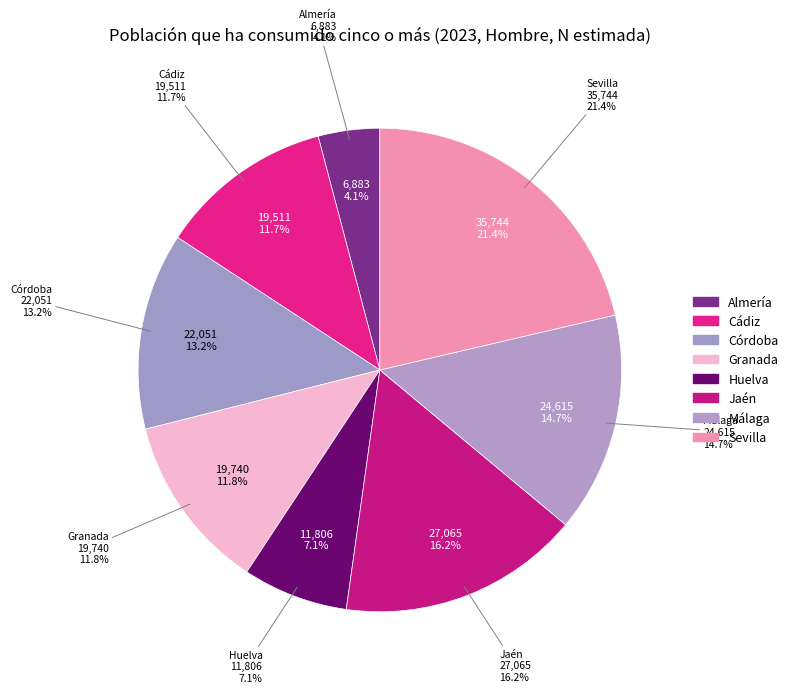

Does any single category account for the majority?

No